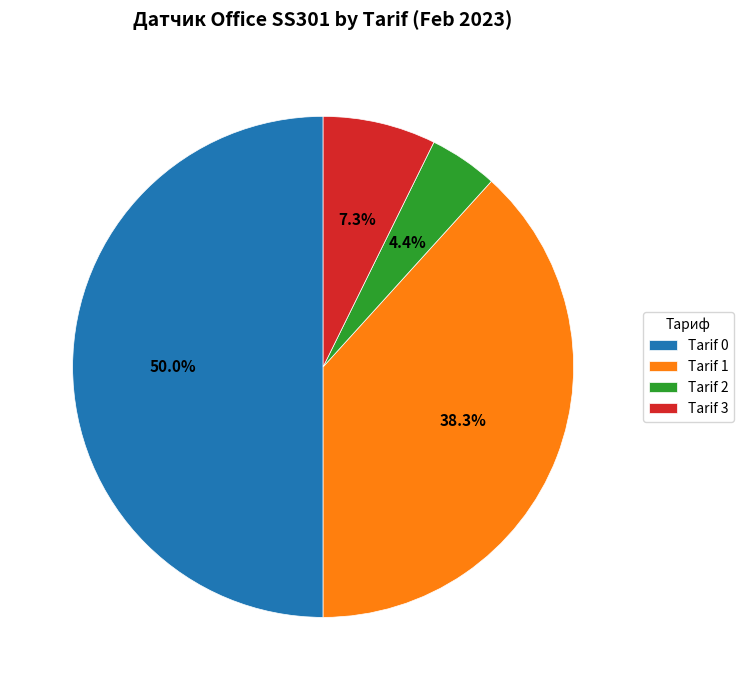

Is Tarif 2 the majority of the pie?

No